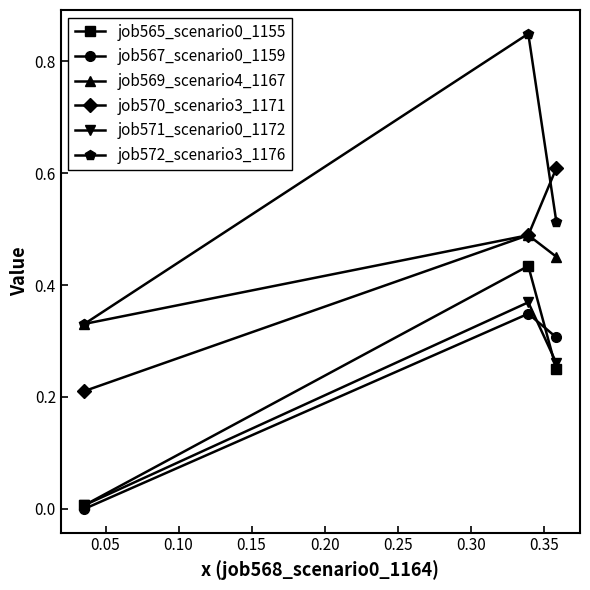

What is the value of the job570_scenario3_1171 point at the 3rd from the left?

0.6